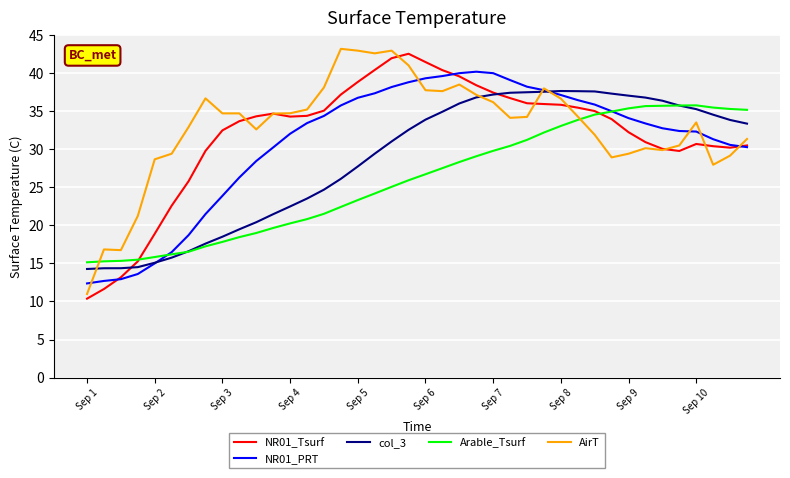

In Arable_Tsurf, how many points are higher than both neighbors (excluding endpoints)?

1